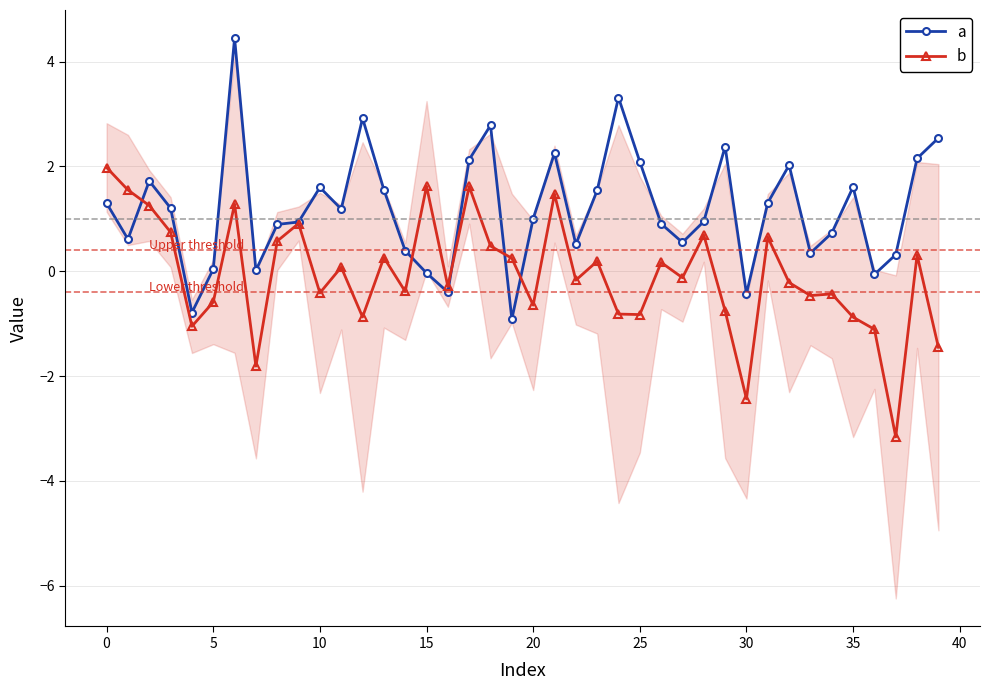

In a, how many points are higher than both neighbors (excluding endpoints)?

10